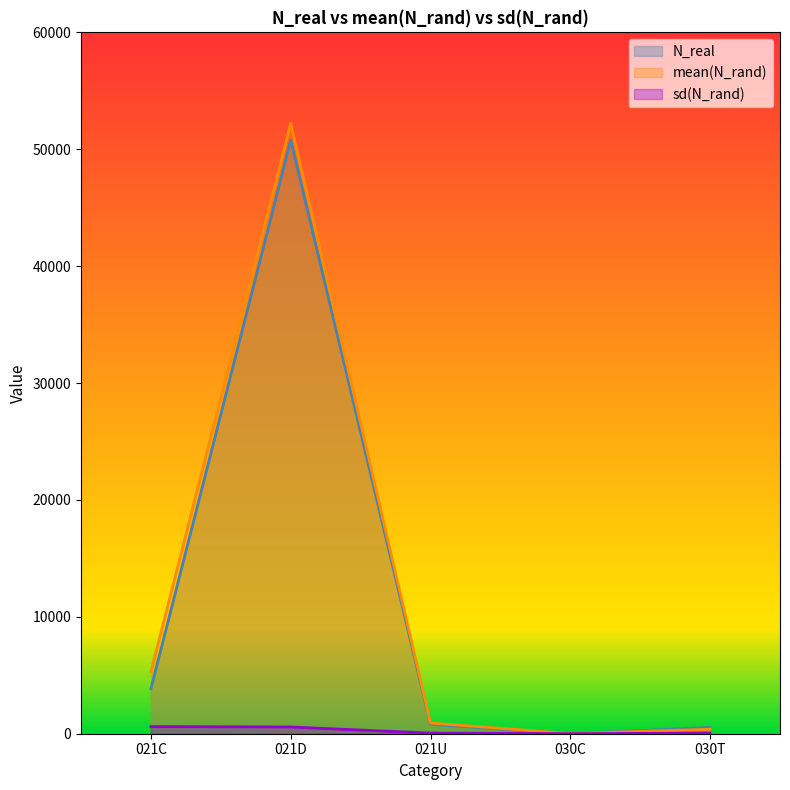

Where is the first local maximum for mean(N_rand)?

021D